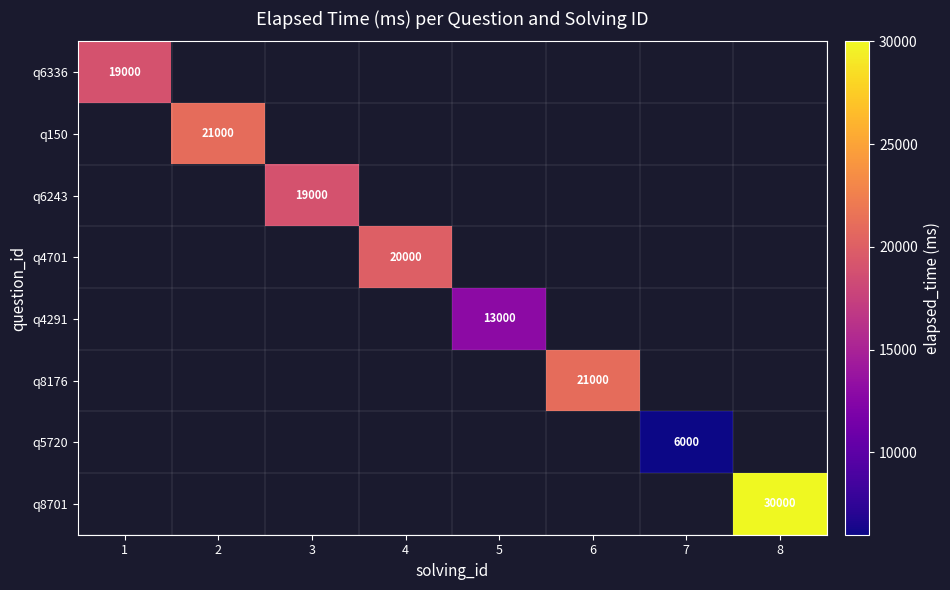

The value of q6336 at 1 is 19000. True or false?

True